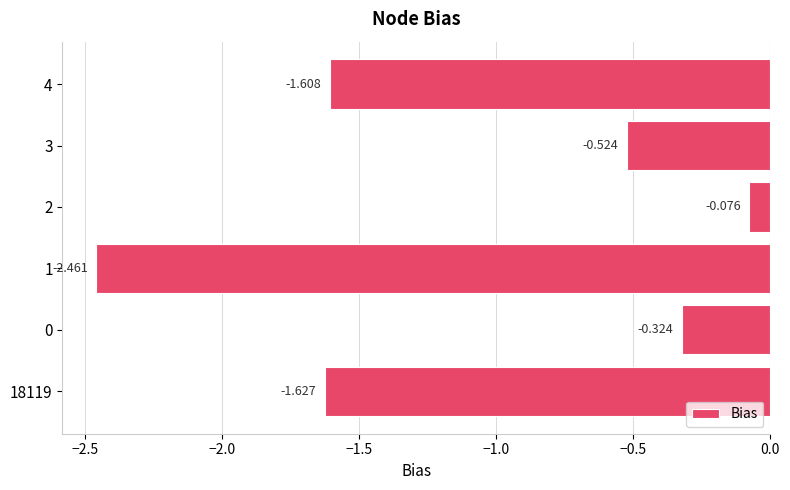

Which label corresponds to the largest value in the chart?

2